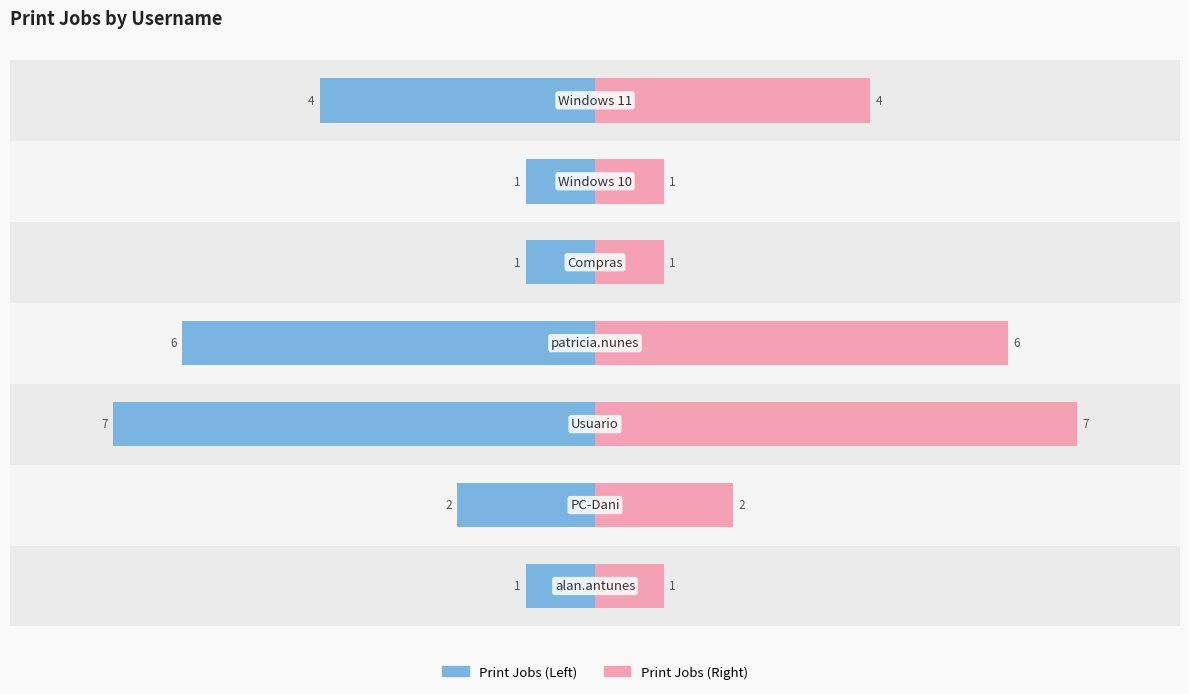

Which series changed the most between −8 and −4?

Print Jobs (Left)